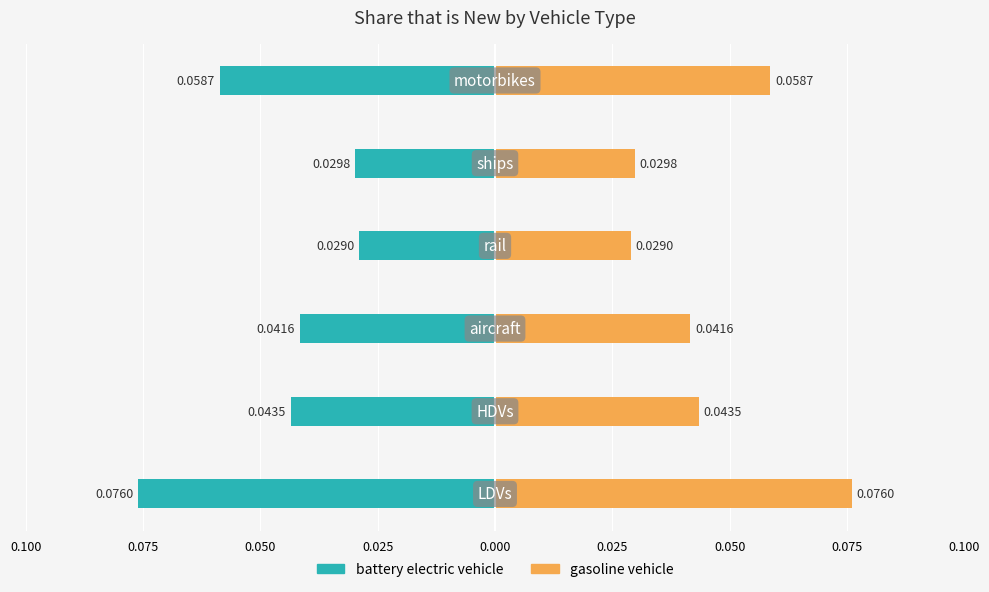

The battery electric vehicle series shows -0.0 at 0.075. True or false?

True